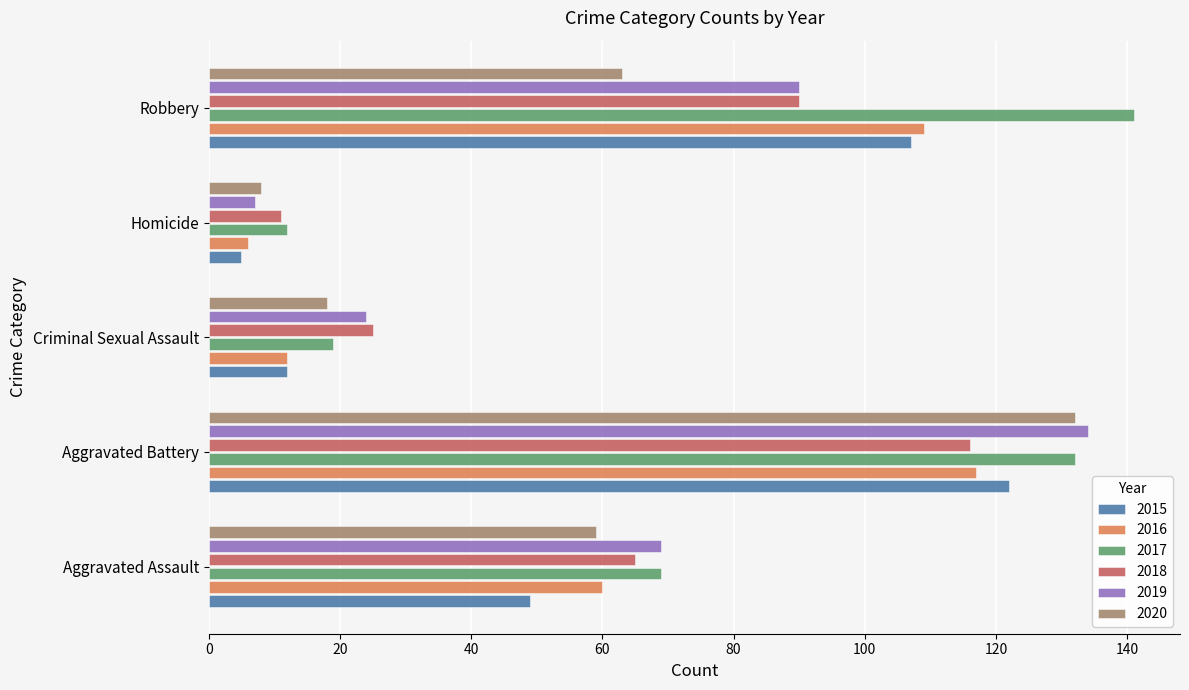

The 2019 series shows 24 at Criminal Sexual Assault. True or false?

True